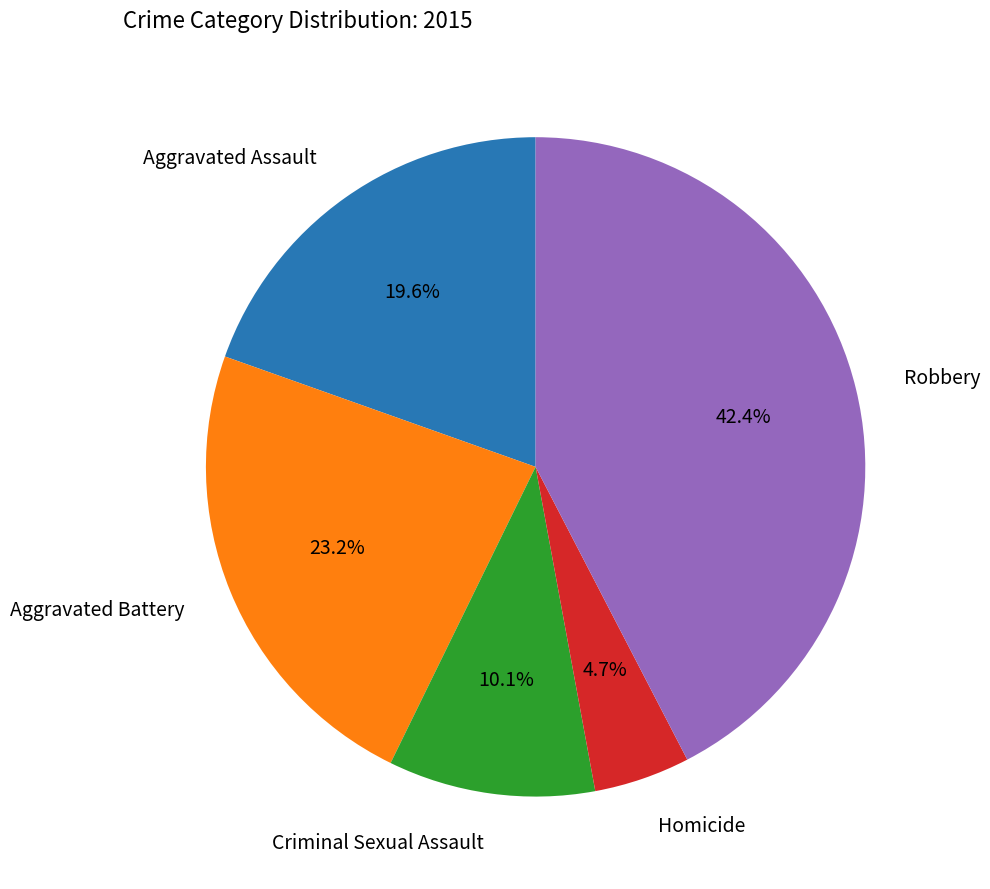

Is there any slice that represents more than half of the pie?

No